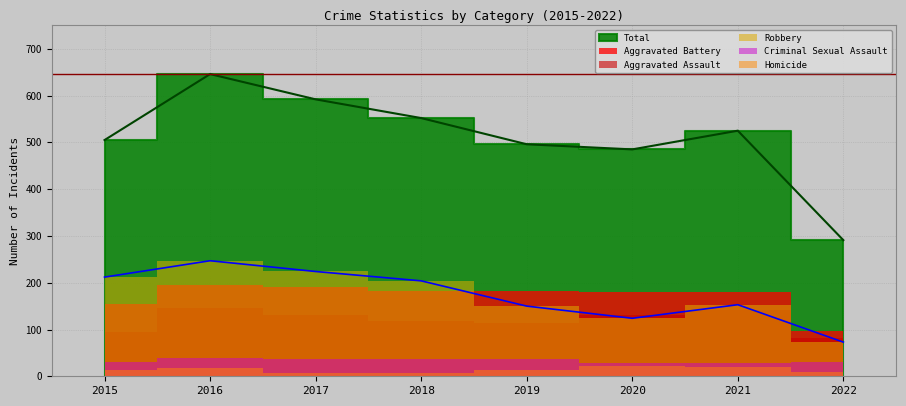

Which series has the largest range (max minus min)?

Total